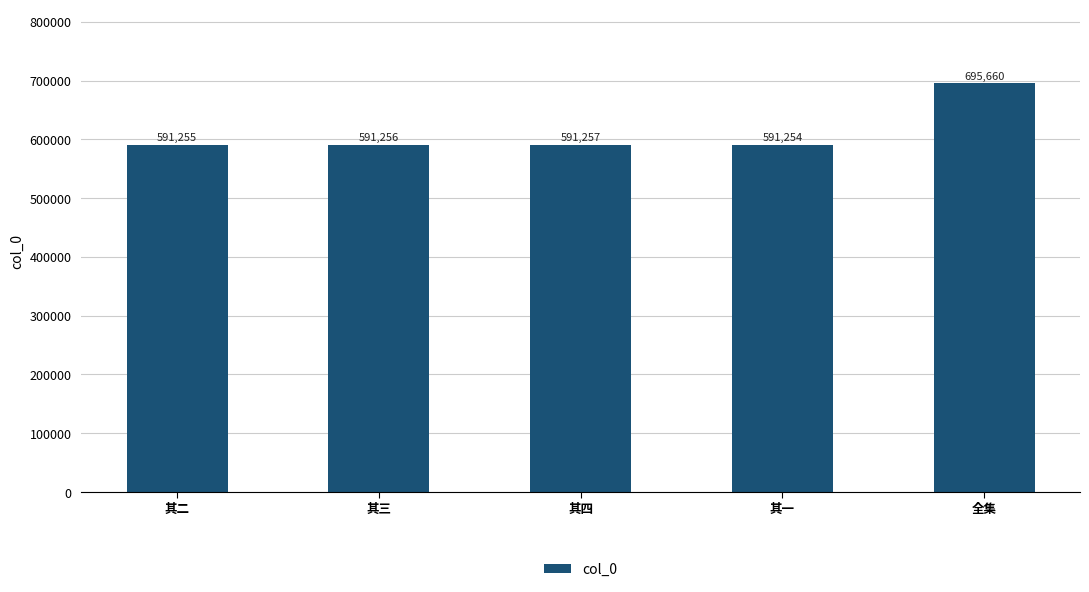

Reading right to left, transcribe all the data shown in this chart.

全集=695660	其一=591254	其四=591257	其三=591256	其二=591255